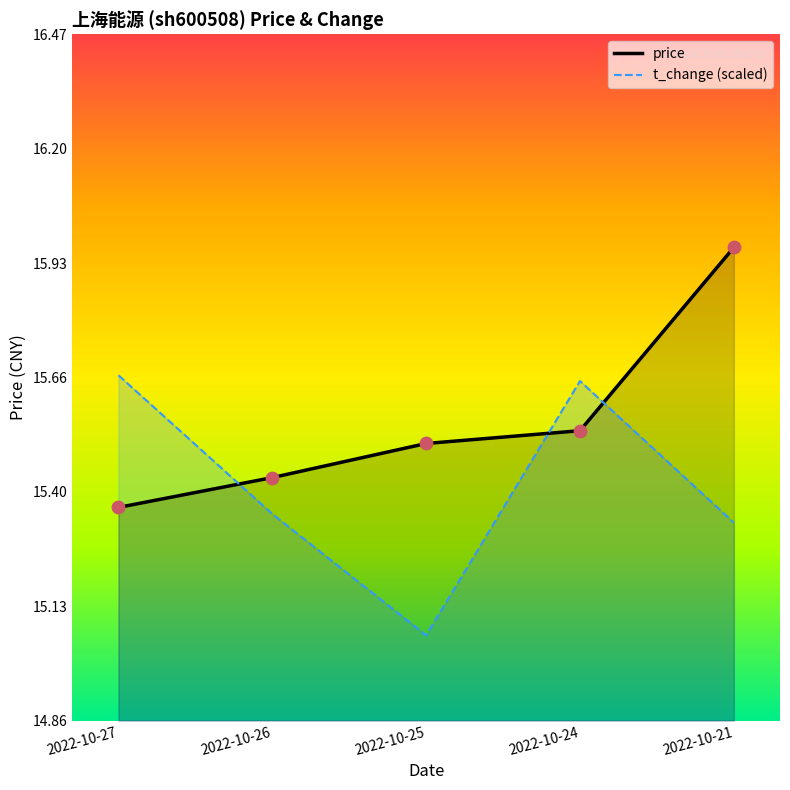

At which category is the sum across all series the highest?

2022-10-21